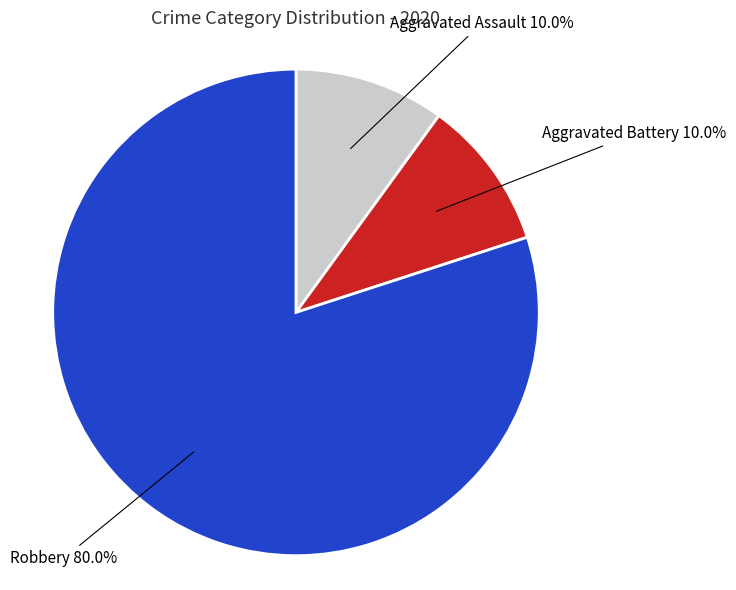

Which category has the biggest portion of the pie?

Robbery